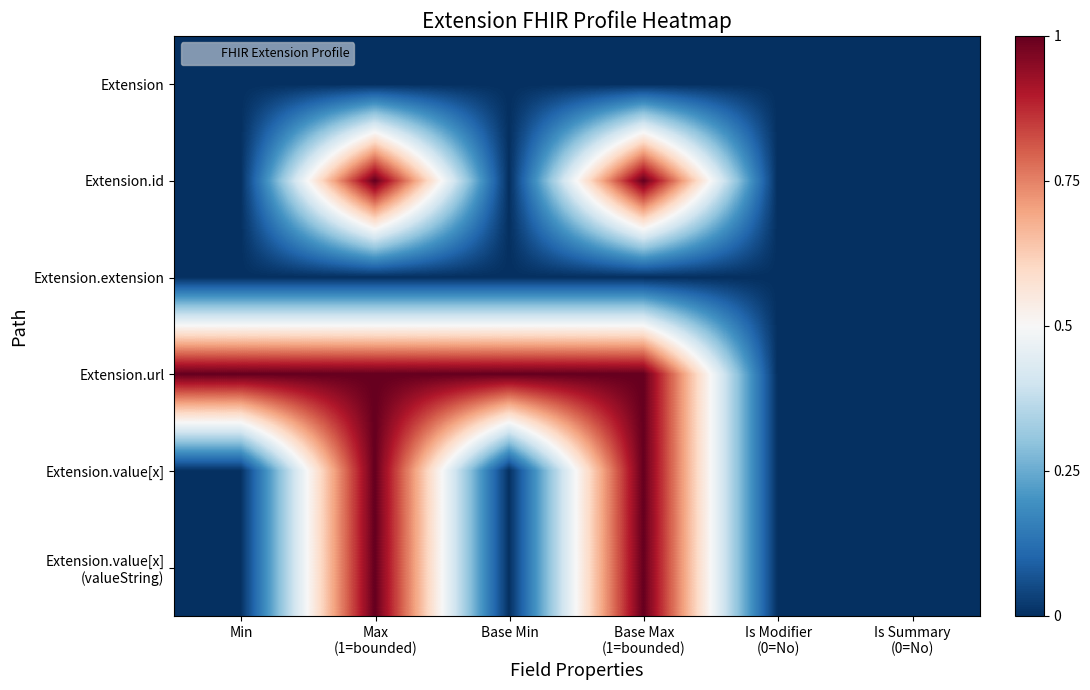

At which category is the sum across all series the highest?

Max
(1=bounded)